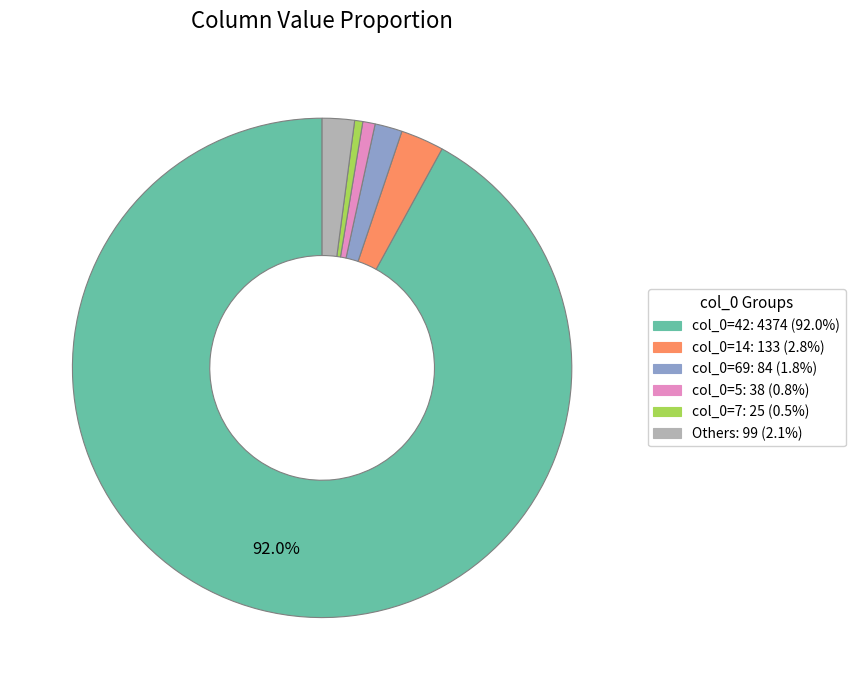

Does any single category account for the majority?

Yes